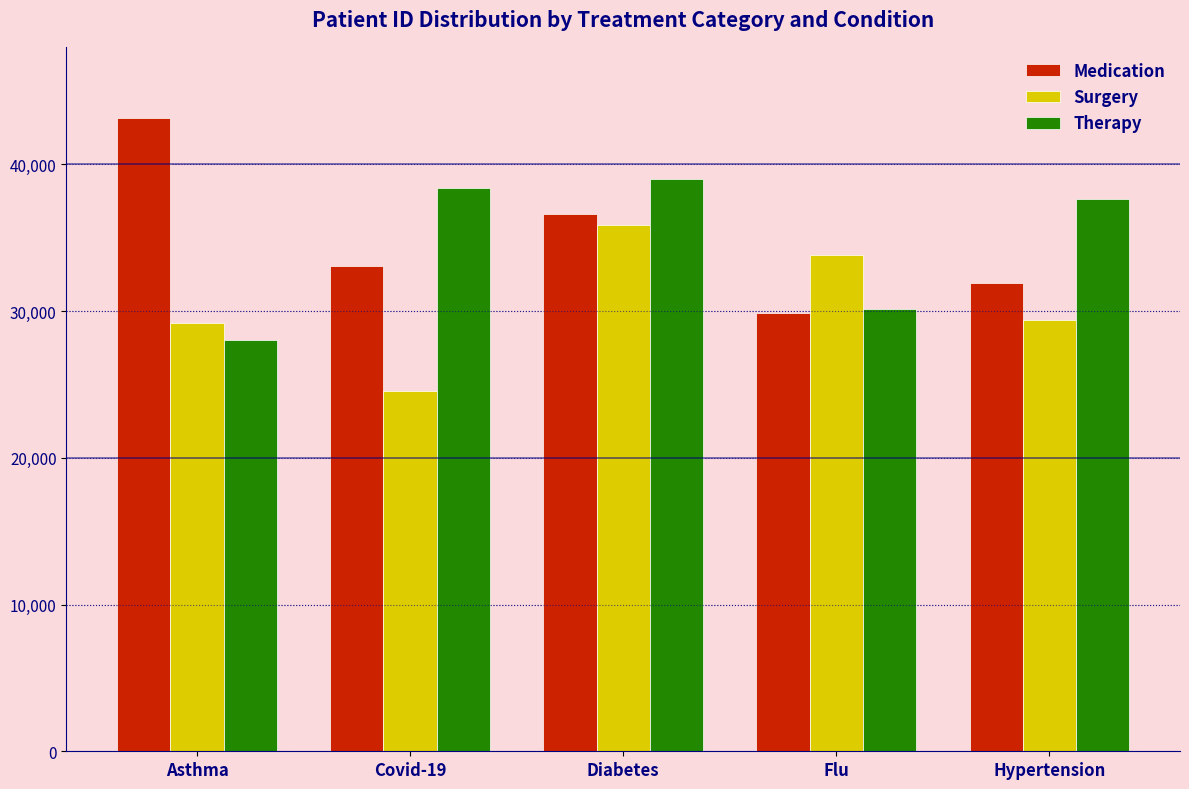

Which series changed the most between Diabetes and Flu?

Therapy